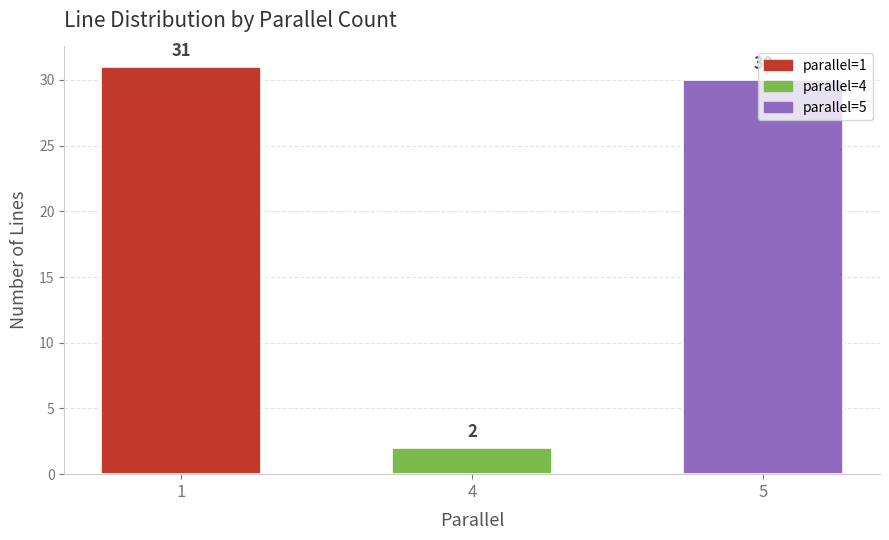

How many data points does each series have?

3